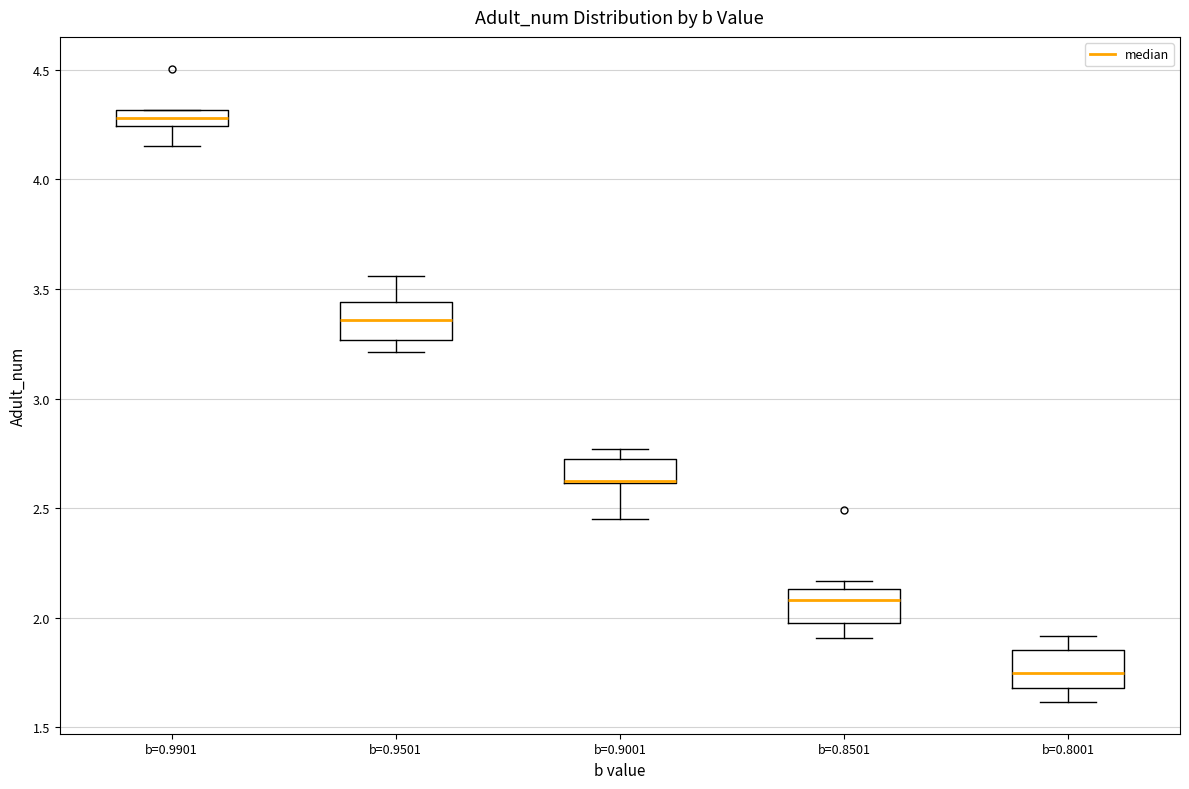

Where does the upper whisker of the box for b=0.8001 end on the y-axis? The values are not printed on the chart, so give them approximately, as read against the axis.

1.90